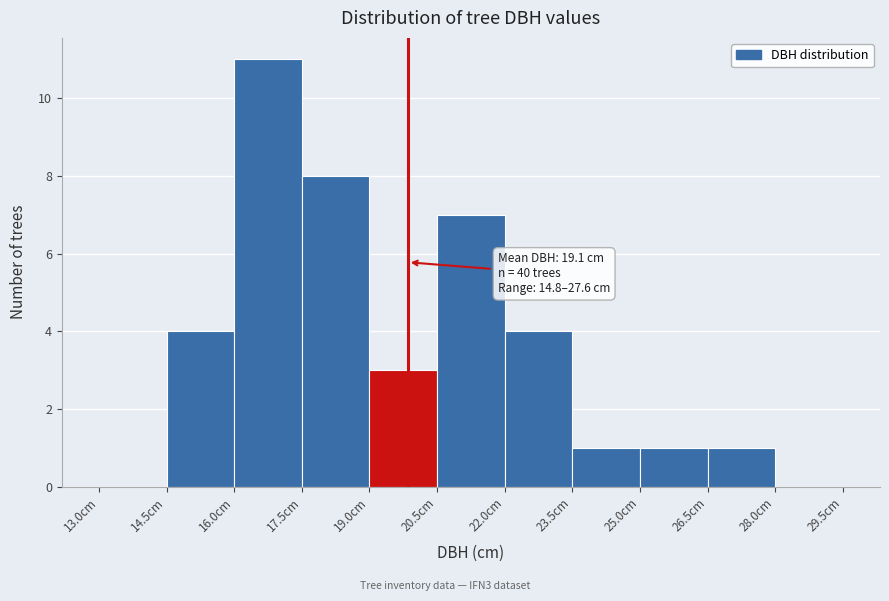

Which range on the x-axis has the tallest bar?

16.0 to 17.5